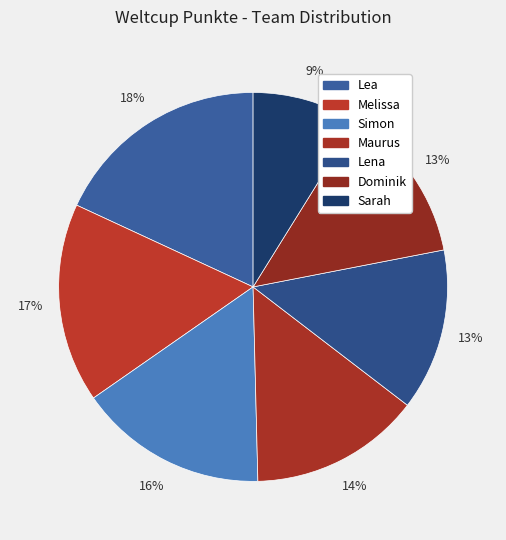

Count the number of slices in the pie.

7